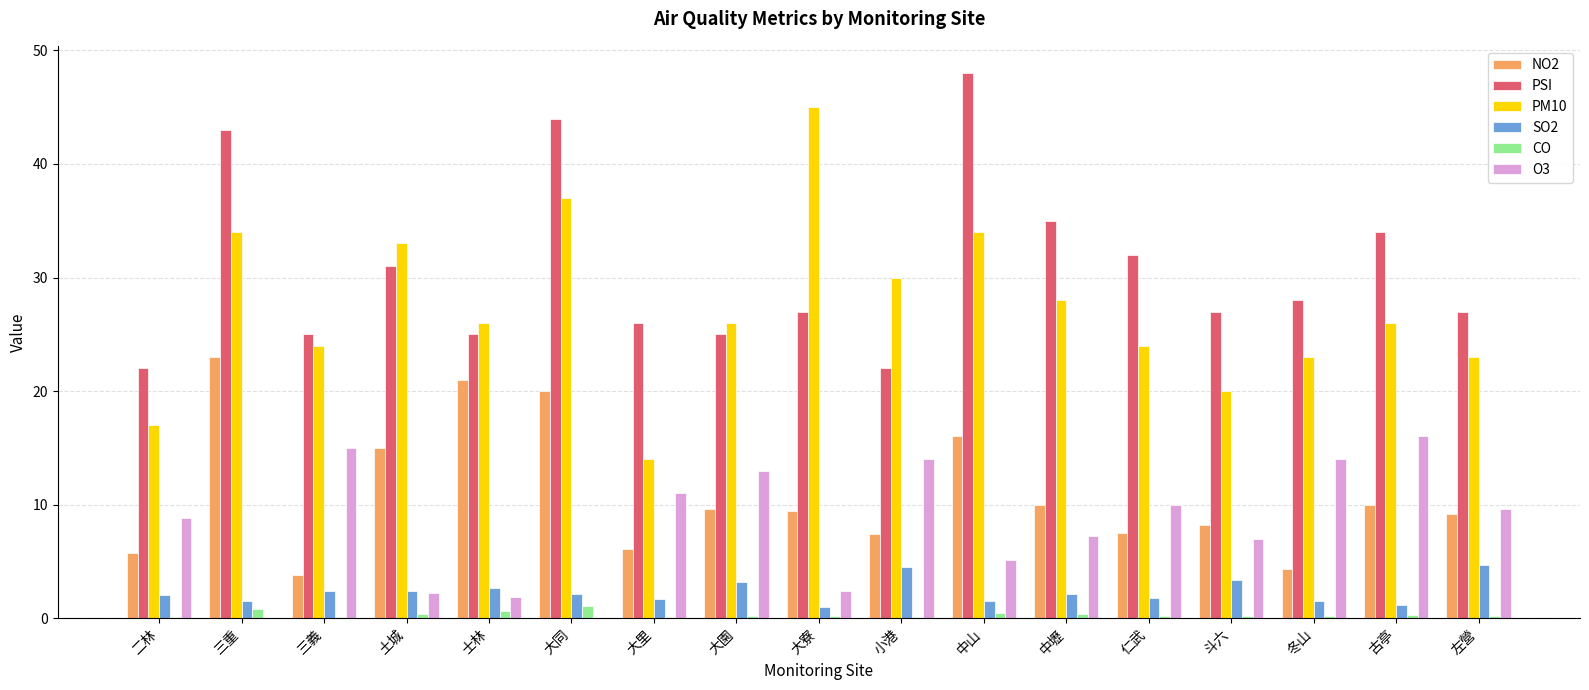

What is the approximate value of PM10 at 二林?

17.0